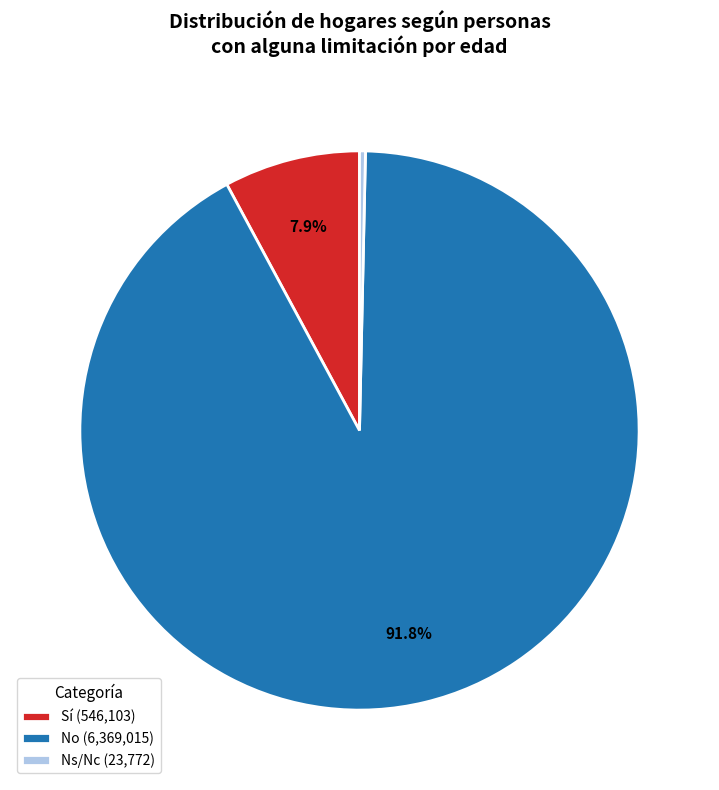

Rank the categories by value from highest to lowest.

No (6,369,015), Sí (546,103), Ns/Nc (23,772)